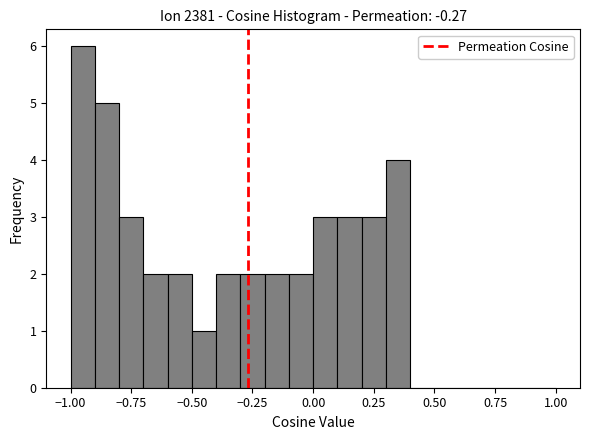

Read against the x-axis, roughly where is the centre of the tallest bar?

-0.95